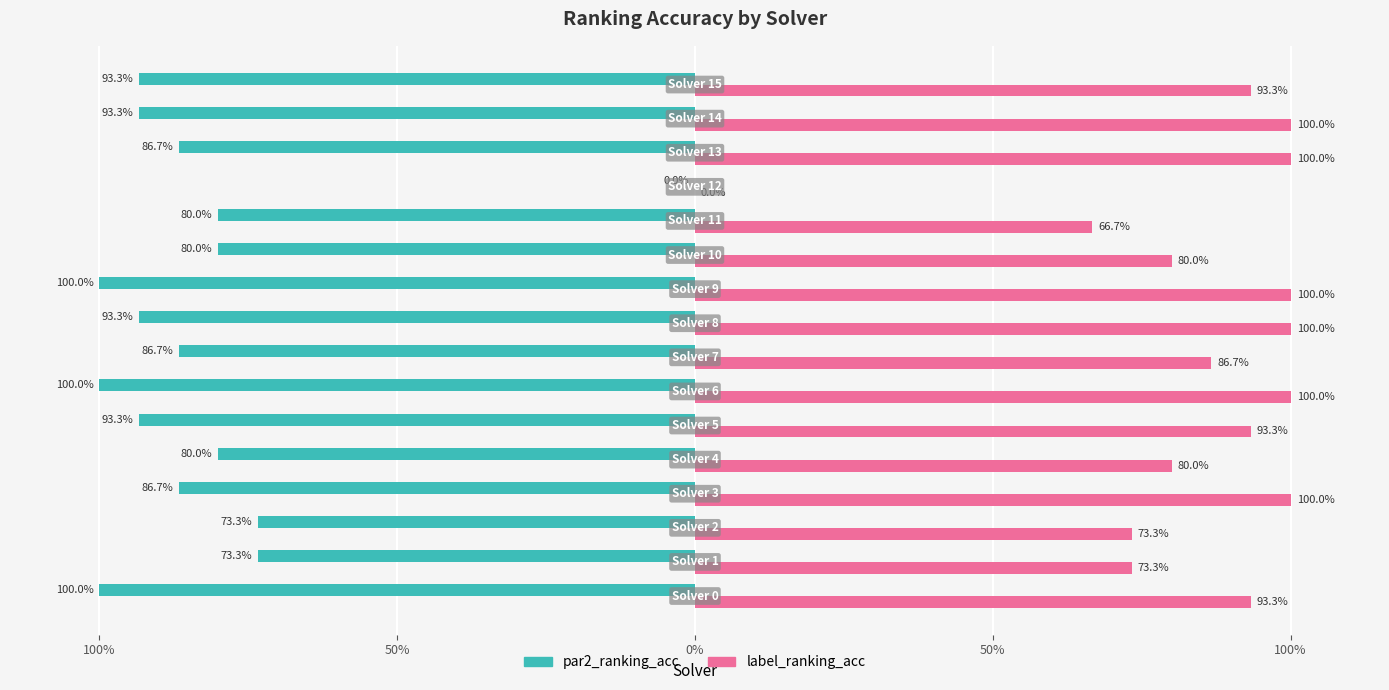

What are all the series names shown in the legend?

par2_ranking_acc, label_ranking_acc